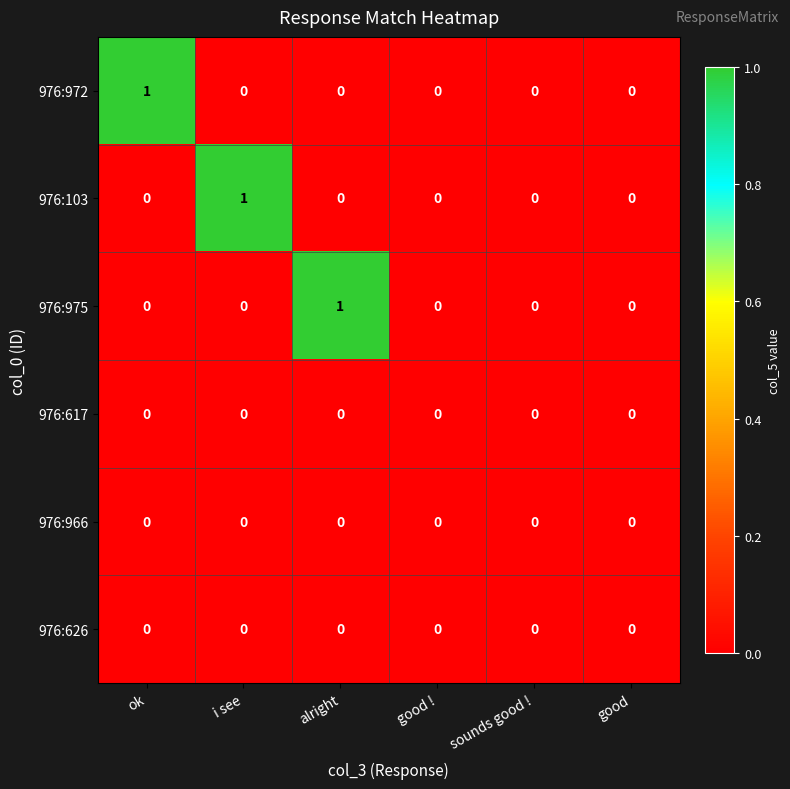

Count the number of categories in the chart.

6